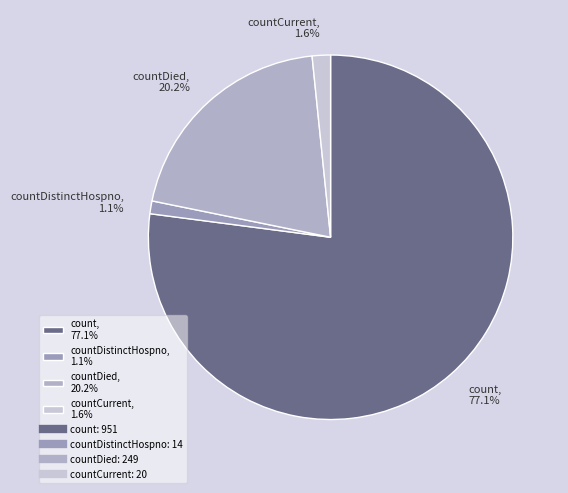

Which slice is the largest?

count, 77.1%